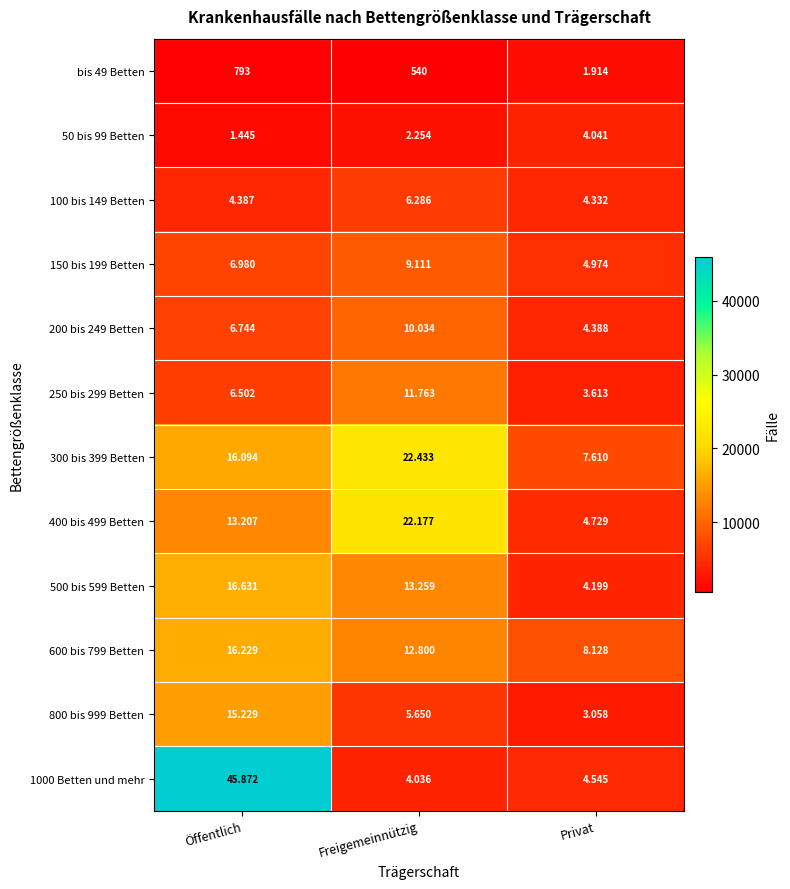

Which series has the largest range (max minus min)?

1000 Betten und mehr